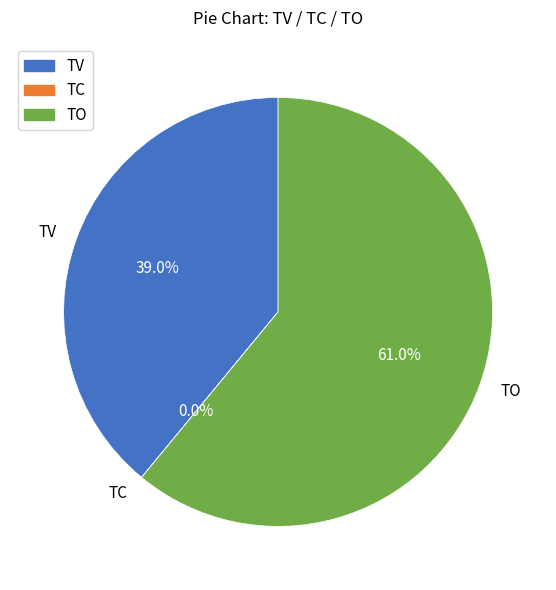

To the nearest percent, what is the difference between the largest and smallest slice percentages?

61%